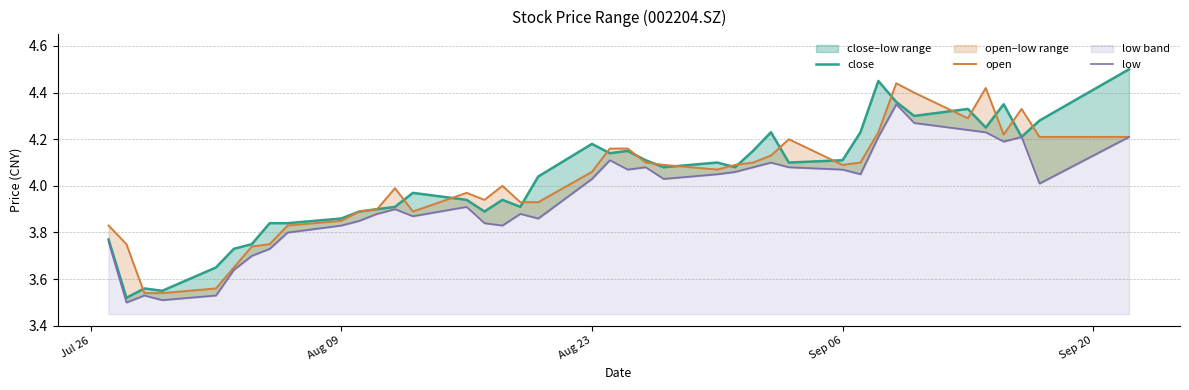

What is the difference between the second highest and minimum values in the close series?

0.9